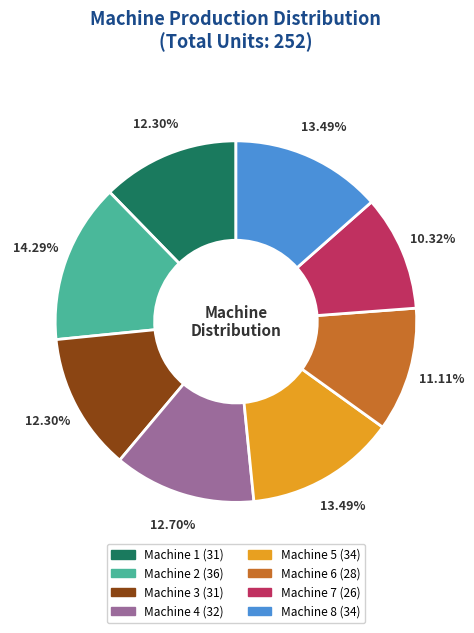

To the nearest percent, what portion does Machine 3 represent?

12%